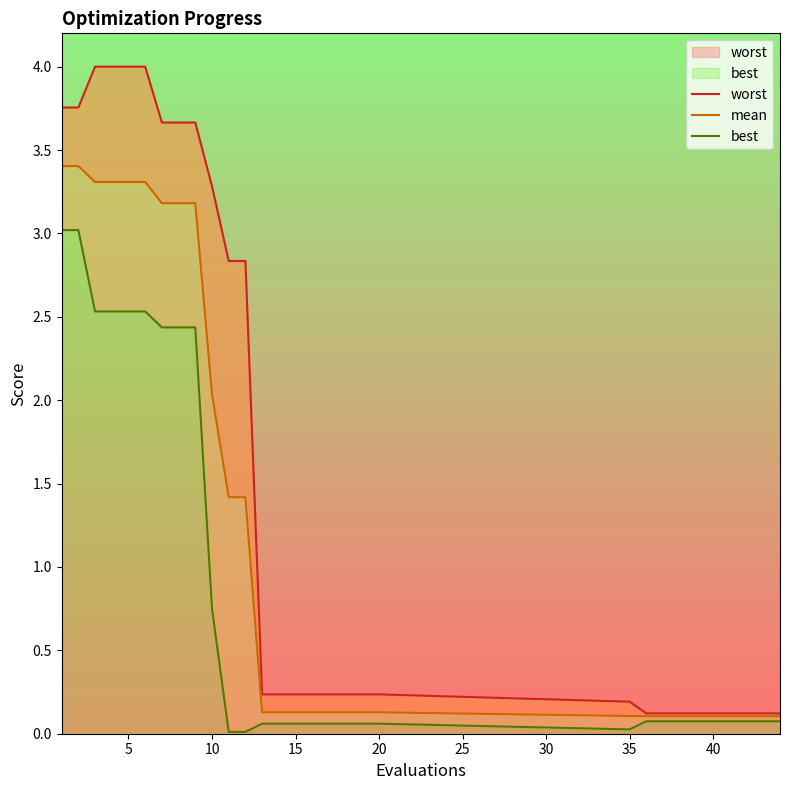

Rank the series at 15 from highest to lowest value.

worst, mean, best